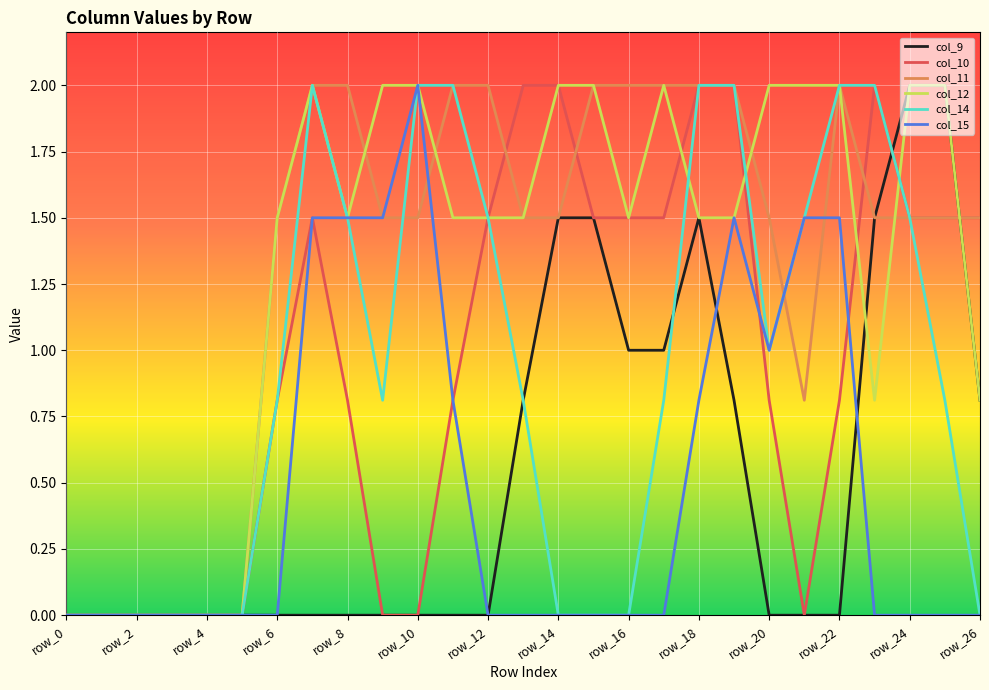

What is the greatest value displayed?

2.0